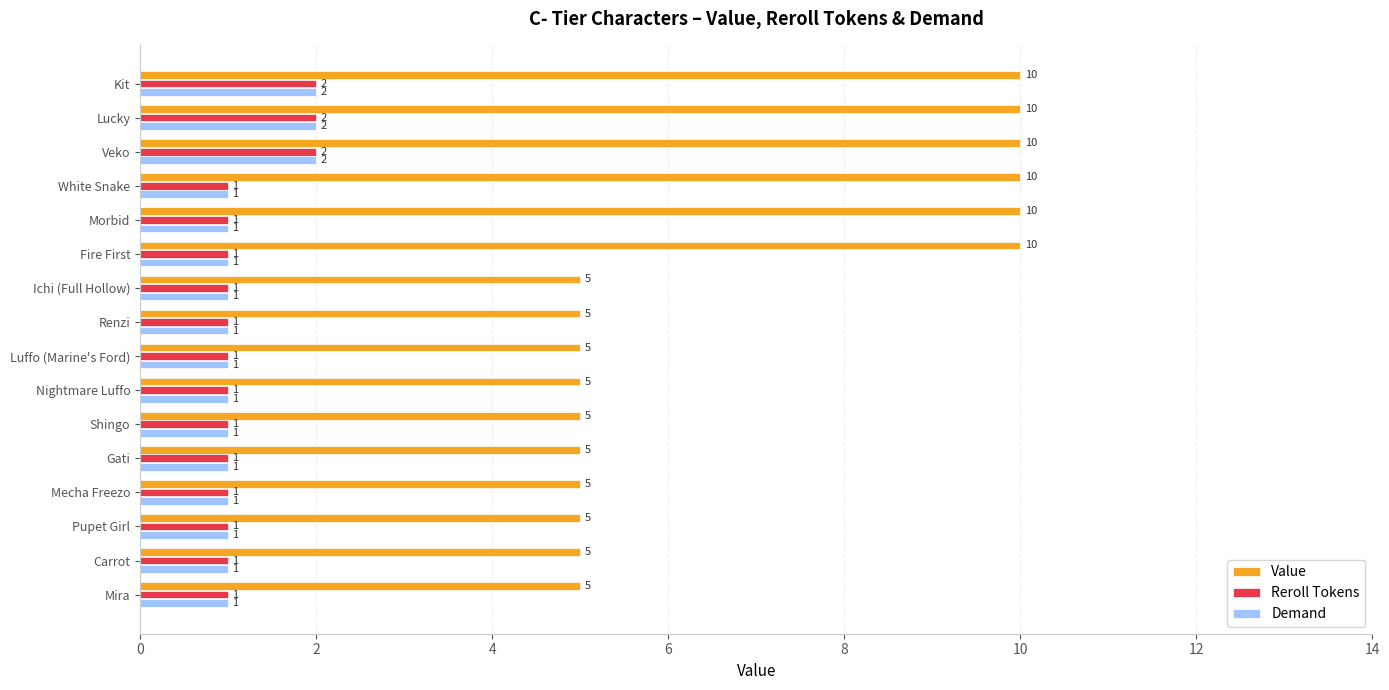

Which series has the widest spread of values?

Value